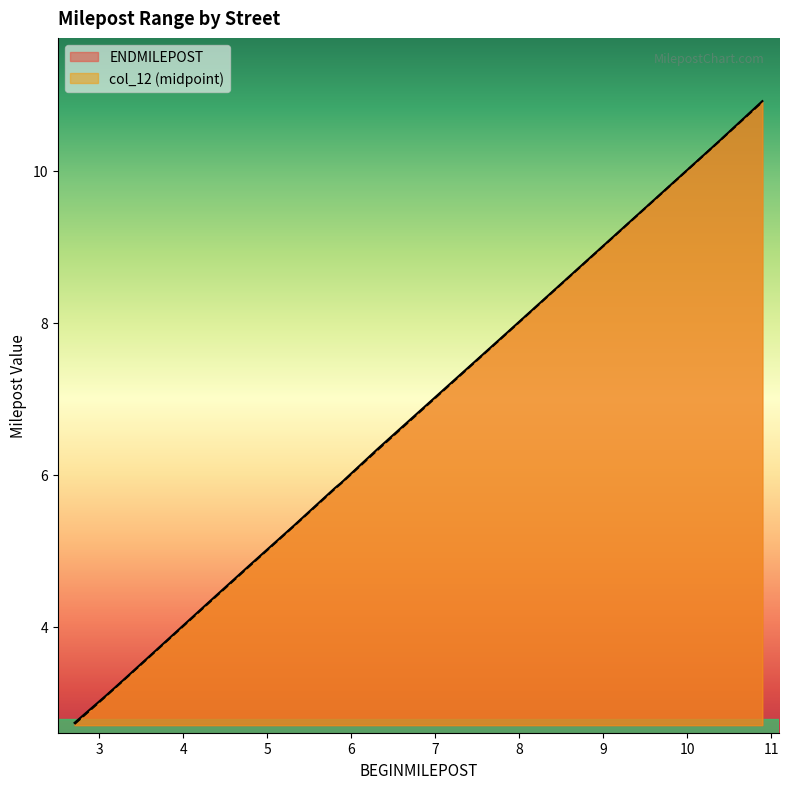

How many lines are shown in the chart?

2